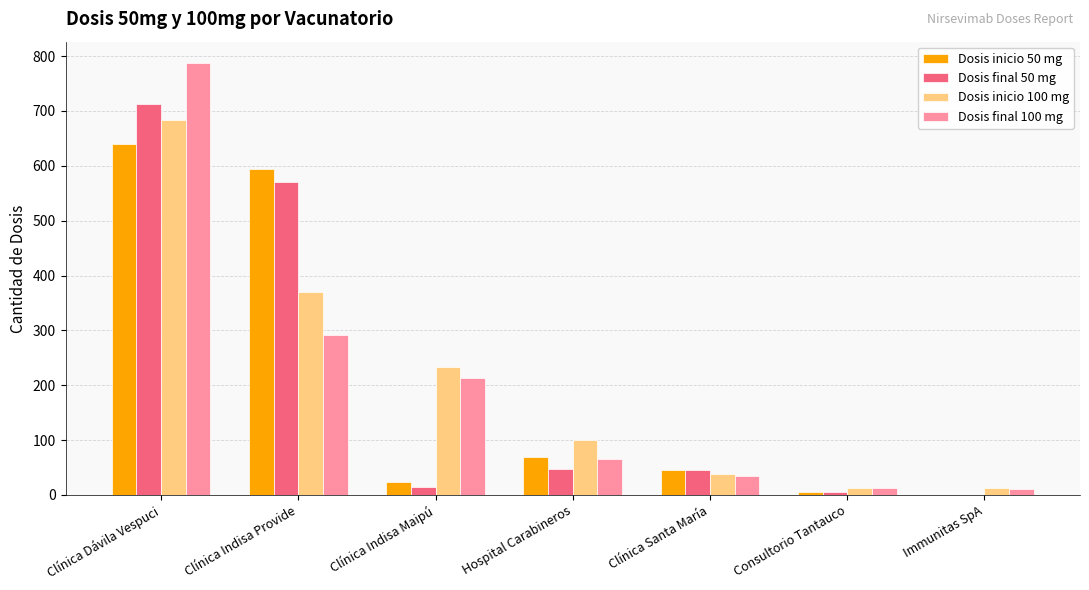

Is the value of Dosis inicio 50 mg at Hospital Carabineros greater than the value of Dosis final 50 mg at Clínica Santa María?

Yes